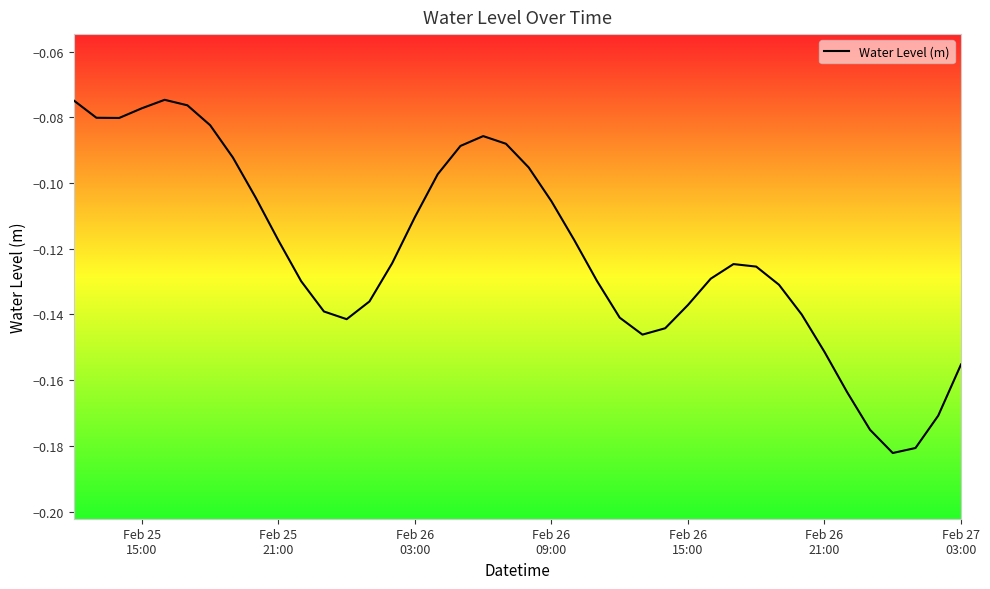

Reading left to right, list all the values displayed in this chart.

-0.1	-0.1	-0.1	-0.1	-0.1	-0.1	-0.1	-0.1	-0.1	-0.1	-0.1	-0.1	-0.1	-0.1	-0.1	-0.1	-0.1	-0.1	-0.1	-0.1	-0.1	-0.1	-0.1	-0.1	-0.1	-0.1	-0.1	-0.1	-0.1	-0.1	-0.1	-0.1	-0.1	-0.2	-0.2	-0.2	-0.2	-0.2	-0.2	-0.2